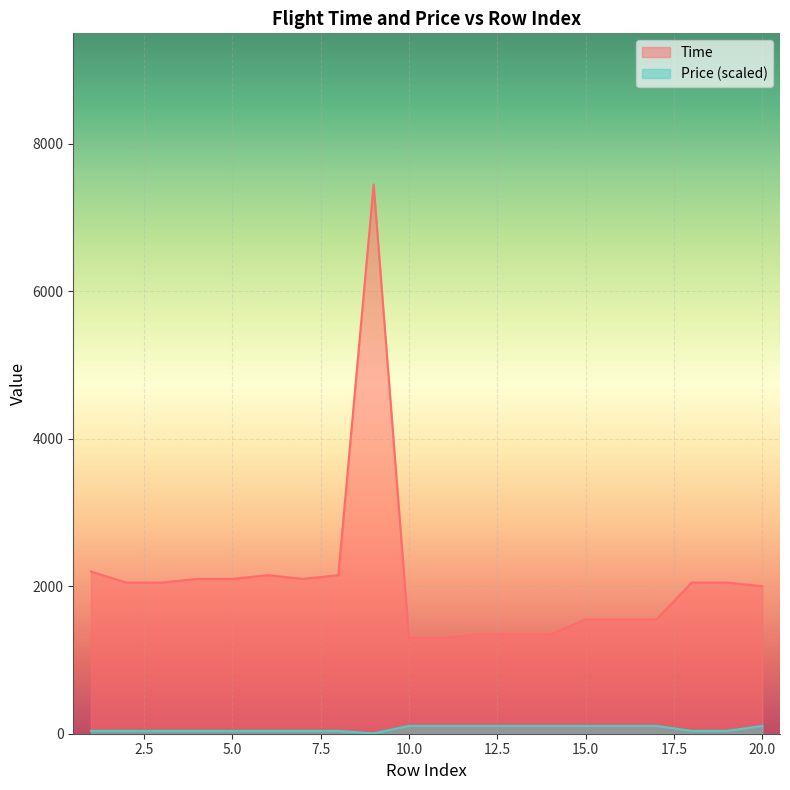

True or false: Time and Price cross at least once.

False